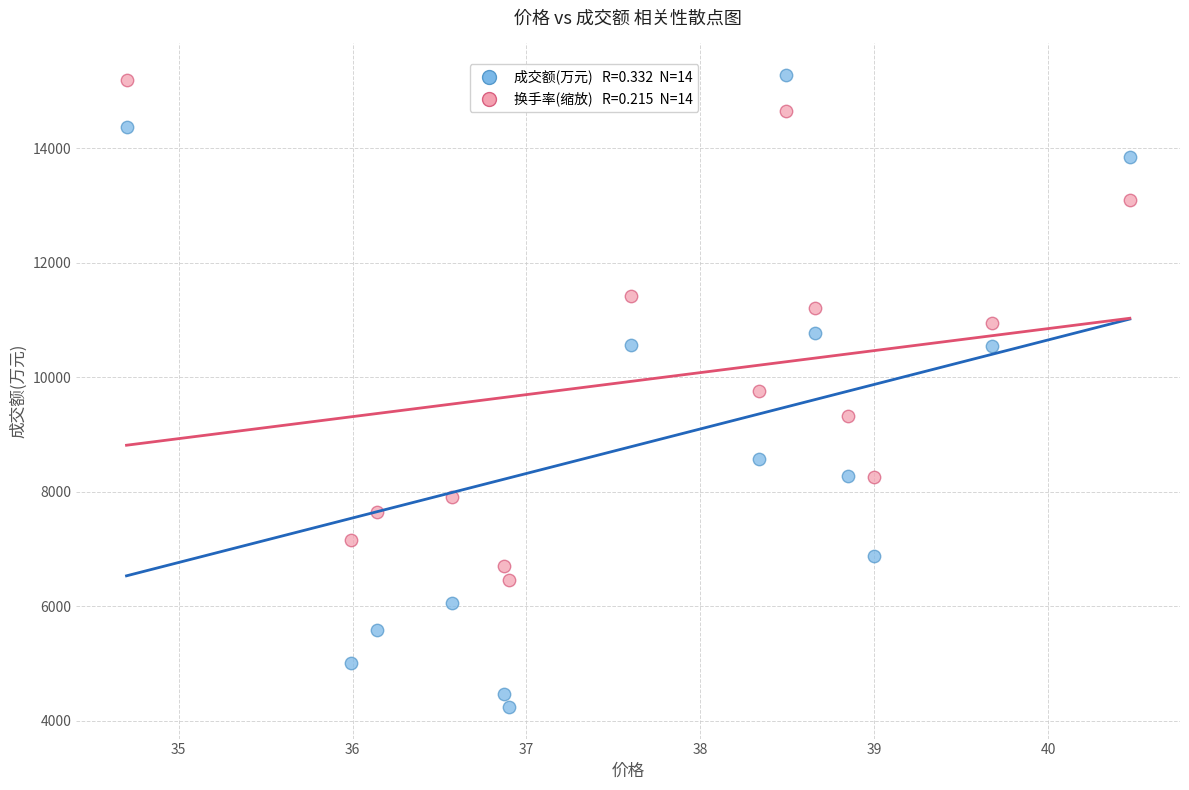

Across all data points, what is the range of Y values (max minus min)?

11033